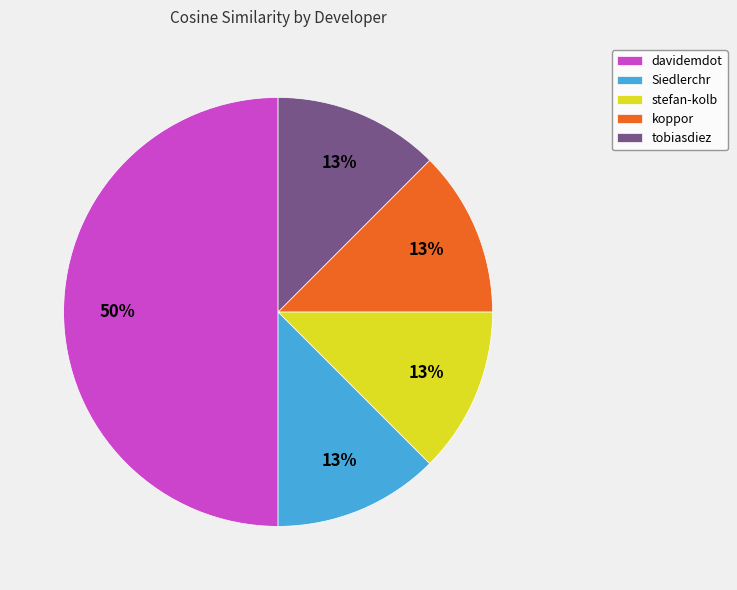

Which category has the biggest portion of the pie?

davidemdot